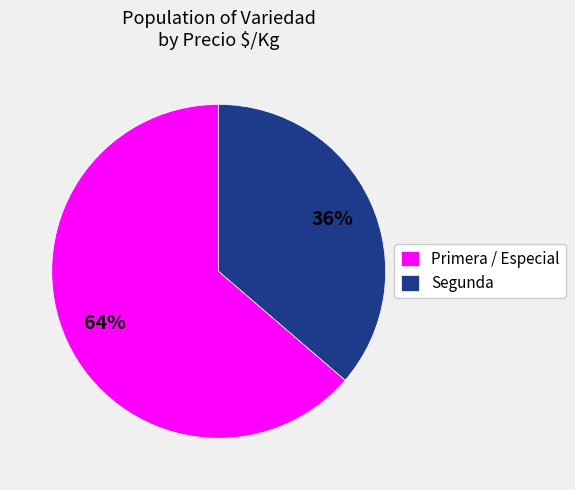

Is the sum of Primera / Especial and Segunda greater than half?

Yes